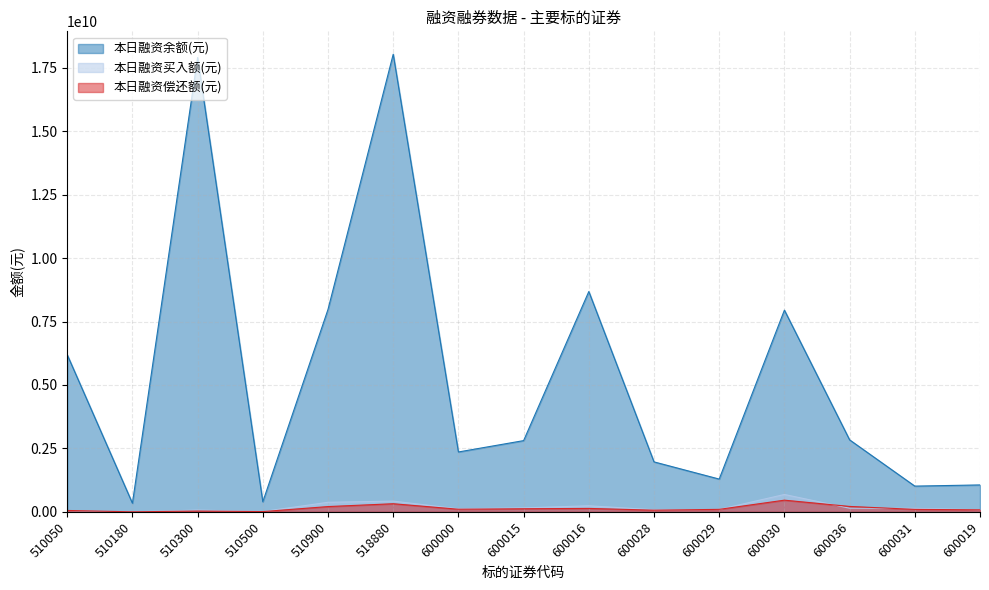

The value of 本日融资偿还额(元) at 510900 is 59050722. True or false?

False